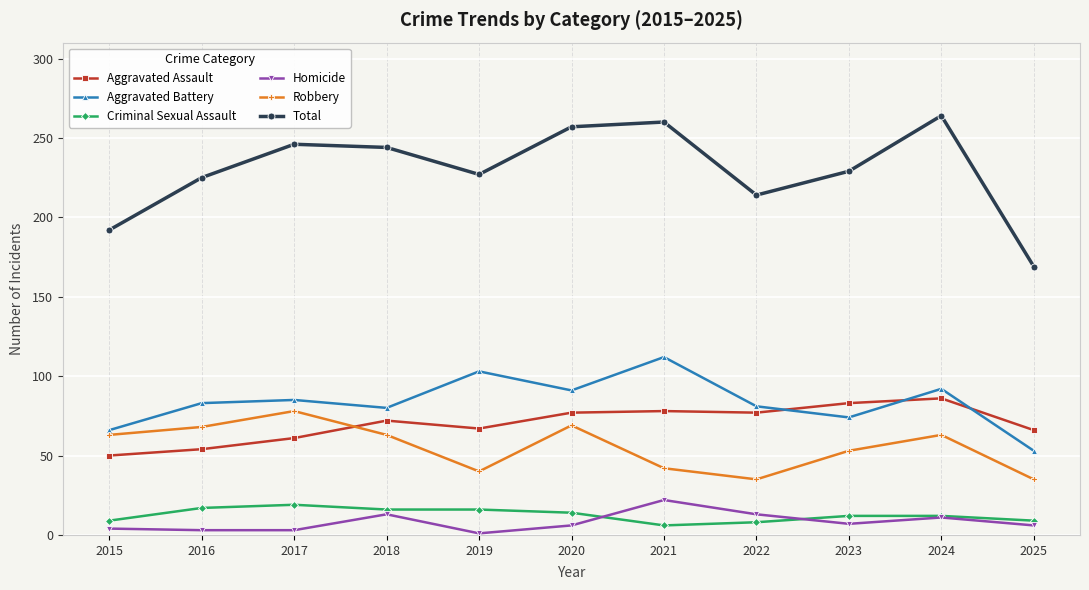

How many series are shown in this chart?

6